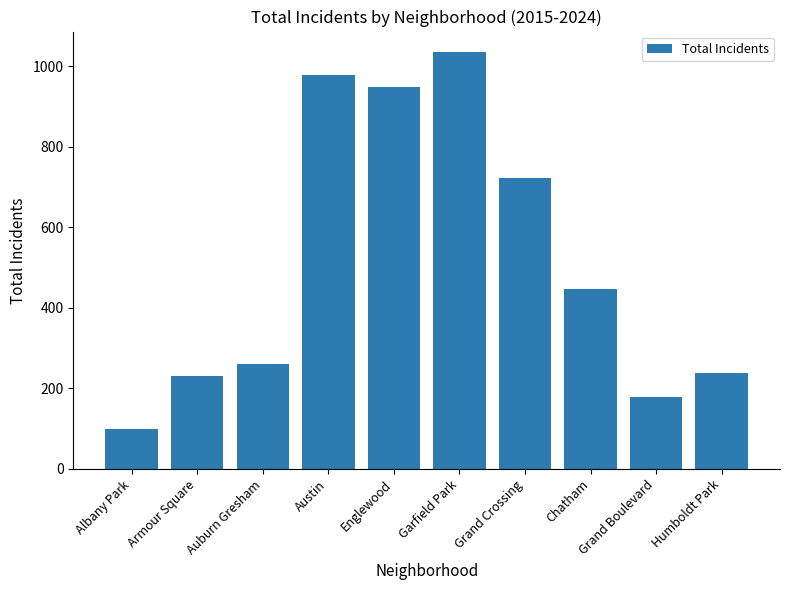

At which label does the data first exceed 446?

Austin